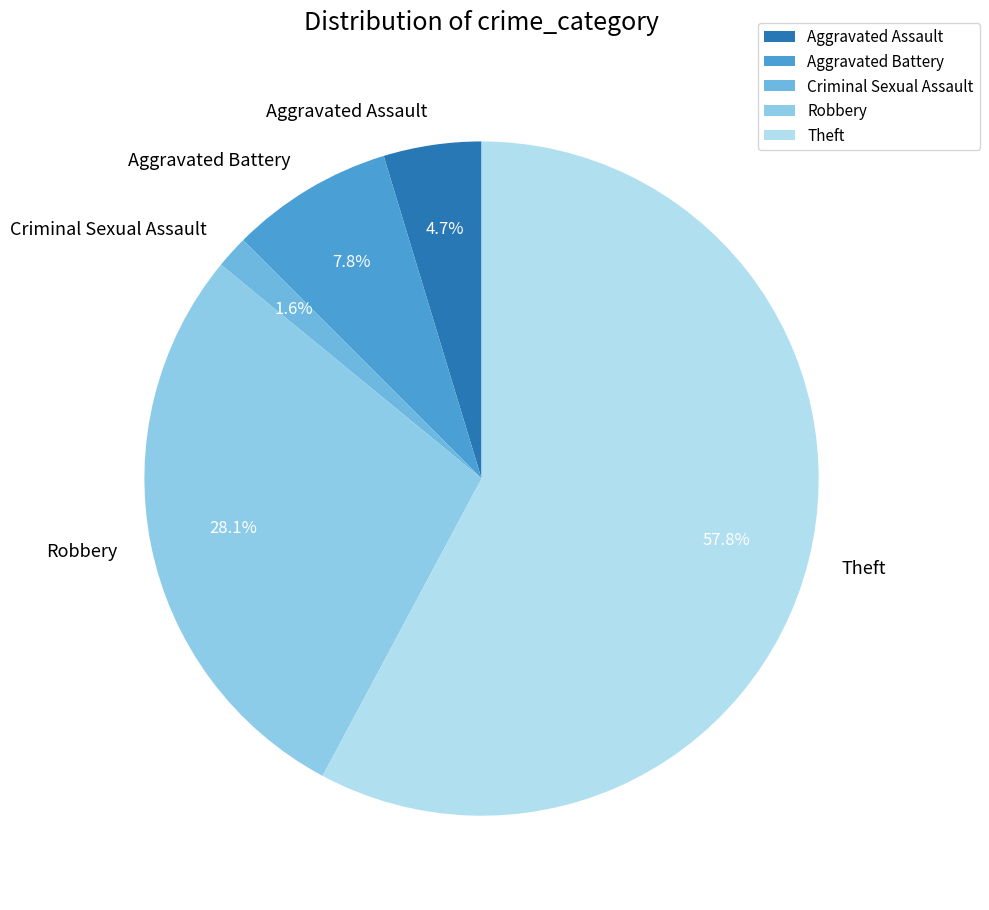

Which slice is the smallest?

Criminal Sexual Assault